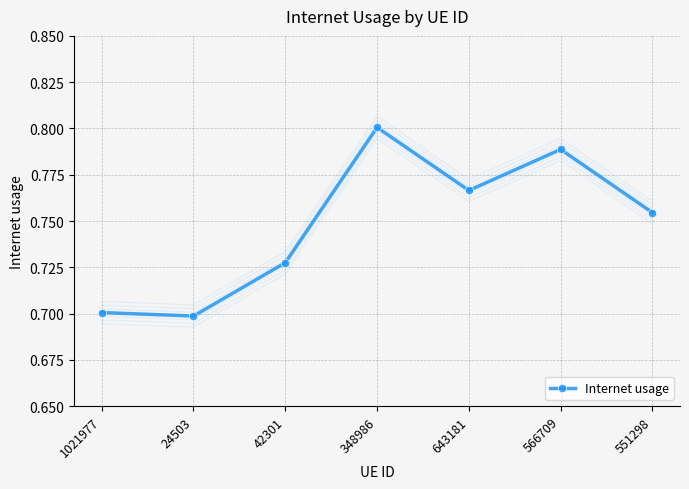

Reading left to right, extract all data points from this chart.

1021977=0.7	24503=0.7	42301=0.7	348986=0.8	643181=0.8	566709=0.8	551298=0.8